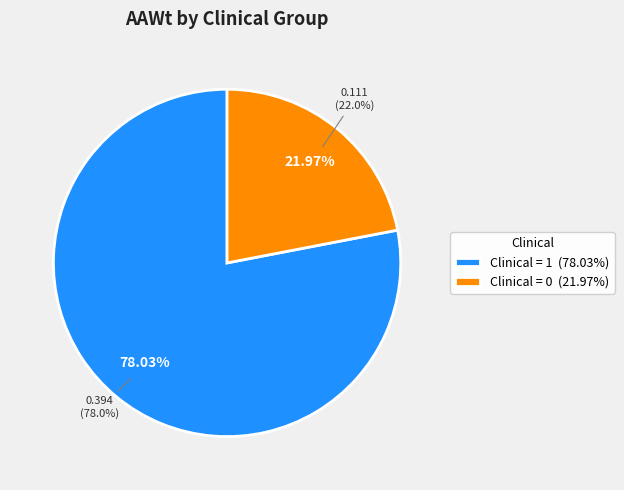

How many segments does this pie chart have?

2